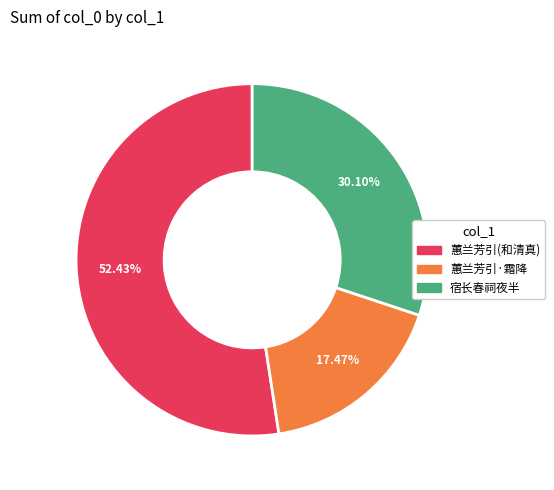

Is there any slice that represents more than half of the pie?

Yes